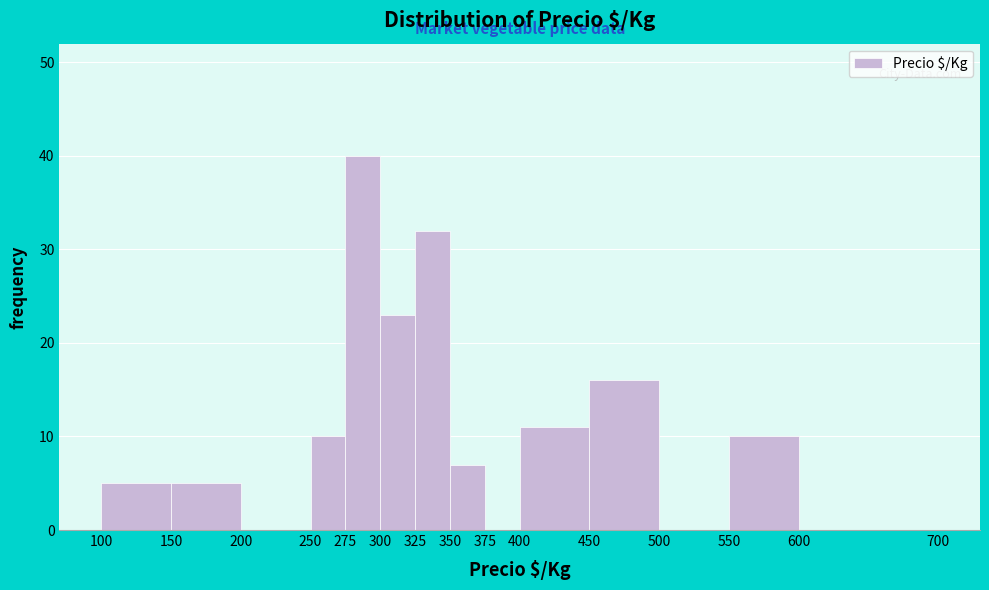

How tall is the bar that spans 400 to 450 on the x-axis? The values are not printed on the chart, so give them approximately, as read against the axis.

11